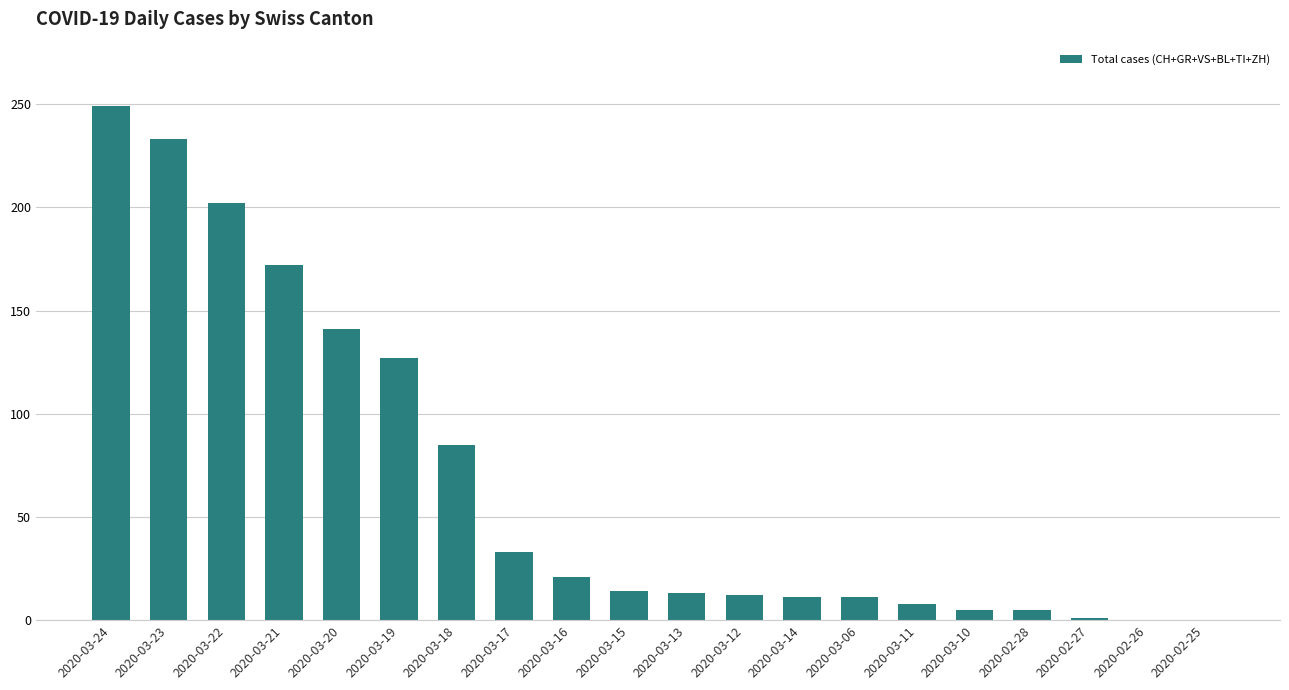

What is the greatest value displayed?

249